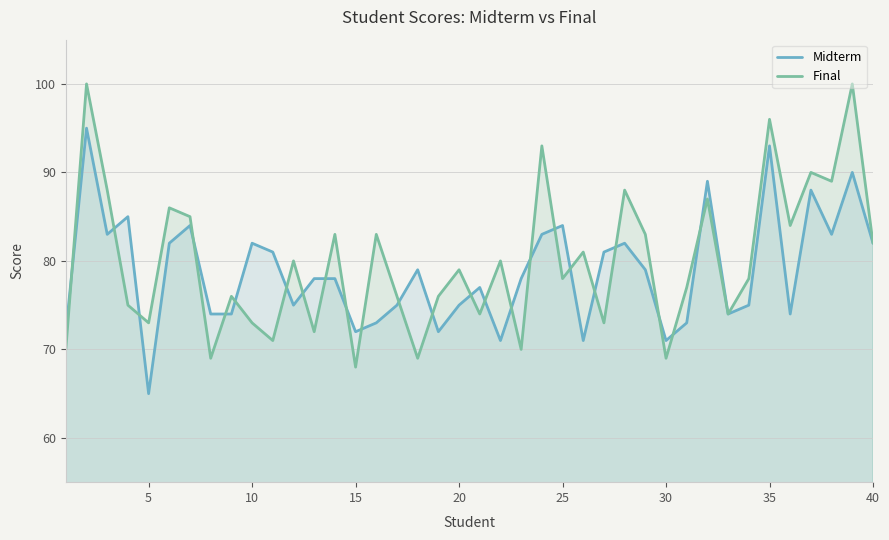

What is the difference between the maximum and minimum values in the Final series?

32